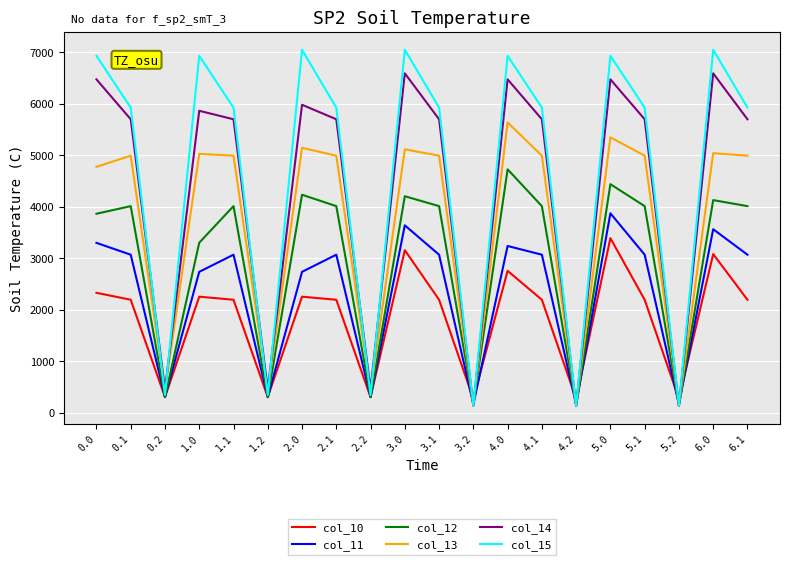

What is the spread (max minus min) of values at 2.2?

149.7